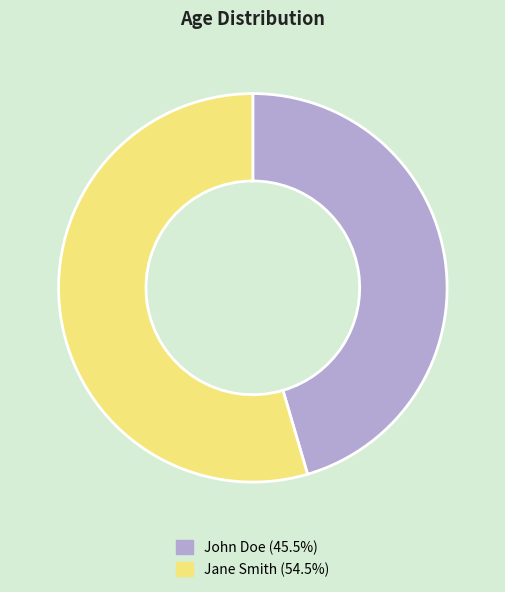

Does Jane Smith (54.5%) represent more than half of the total?

Yes